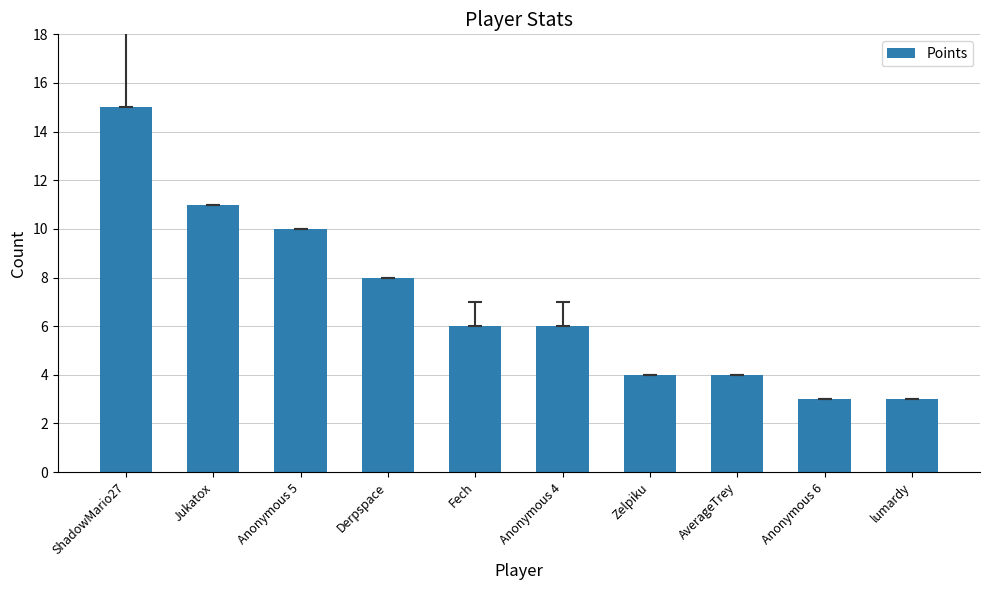

Are the bars horizontal?

No